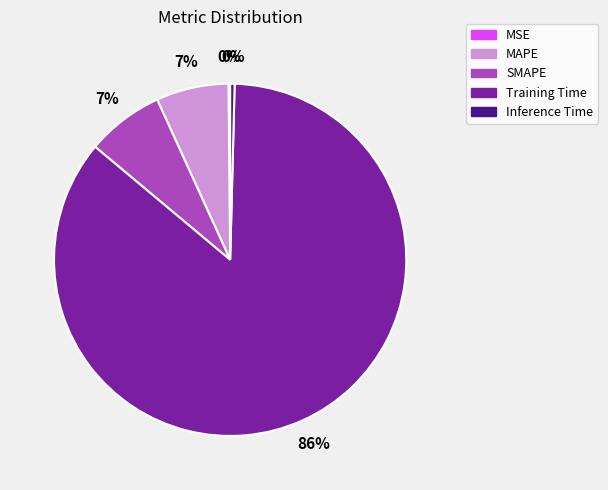

To the nearest percent, what is the difference between the largest and smallest slice percentages?

86%